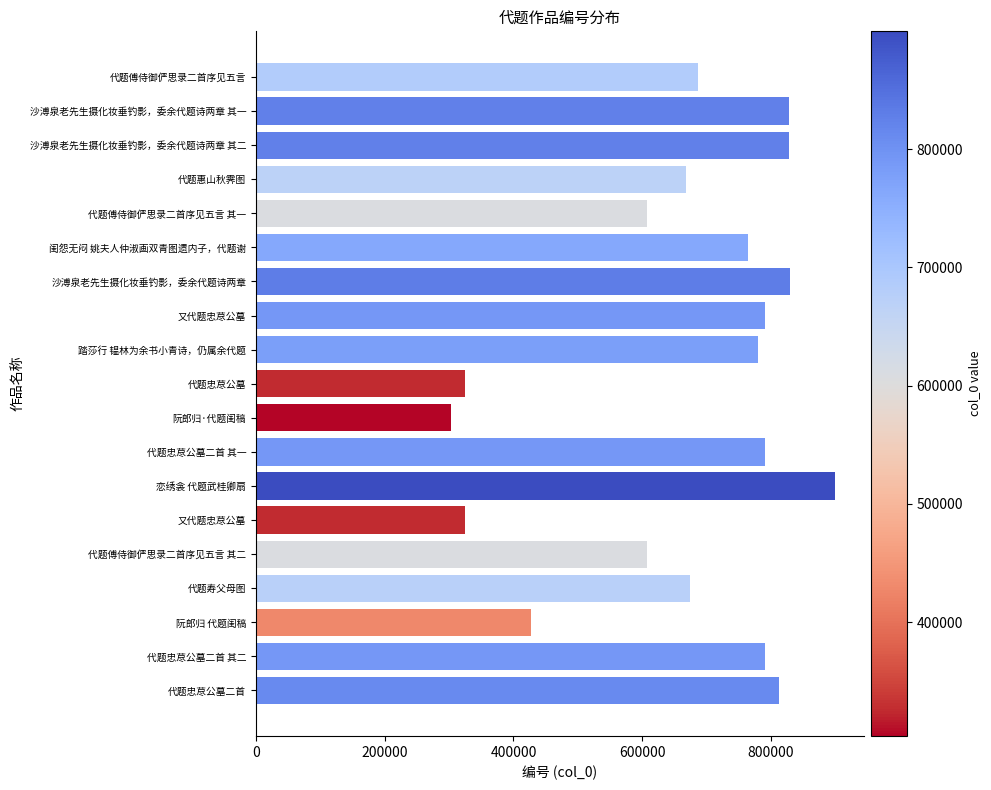

How many categories are shown in the chart?

19